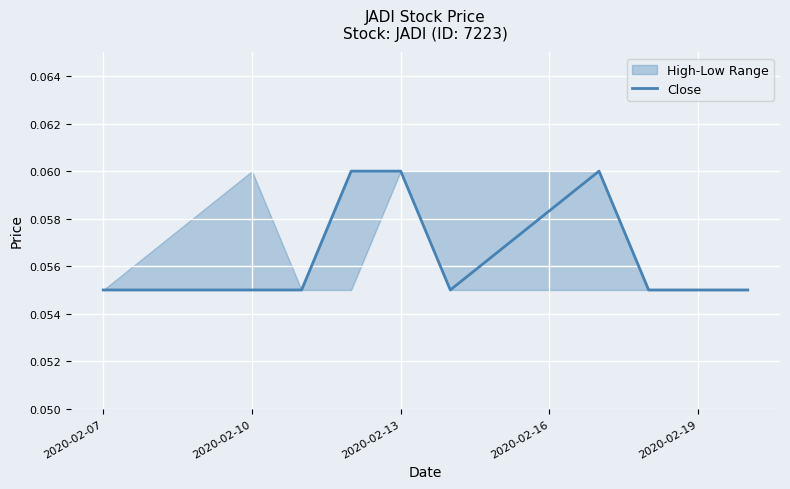

How many values are between 0 and 1?

10